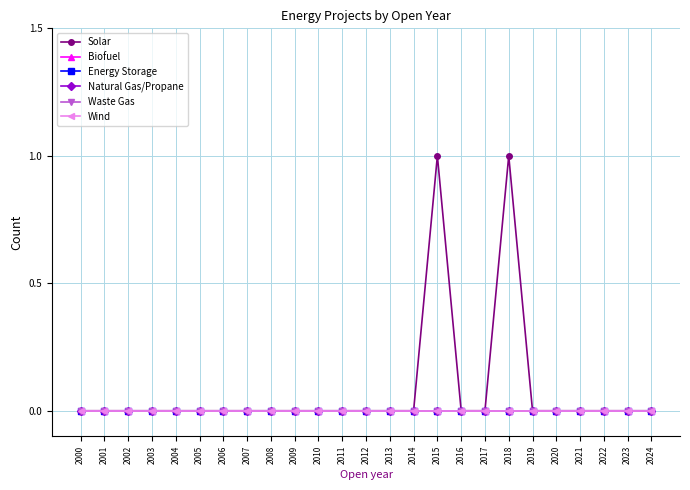

Which category has the lowest value in the Biofuel series?

2000